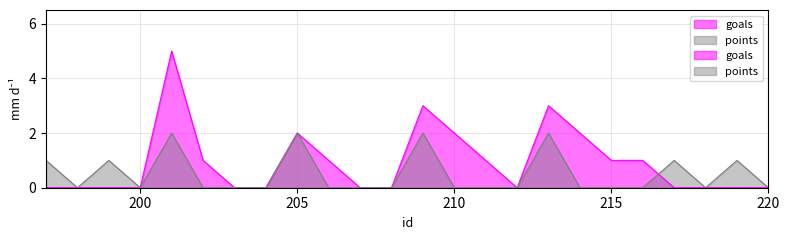

At which category does goals reach its first local peak?

201